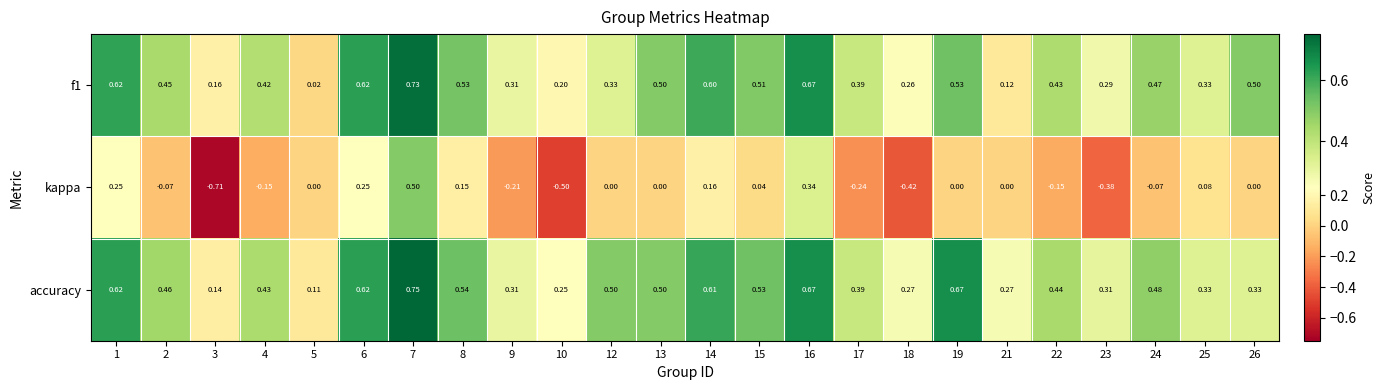

Which series changed the most between 6 and 18?

kappa